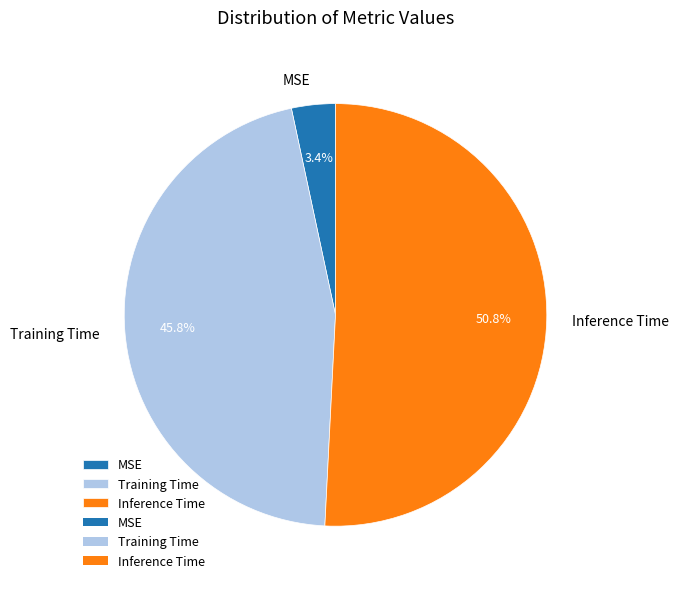

The Training Time slice represents 58% of the pie. True or false?

False